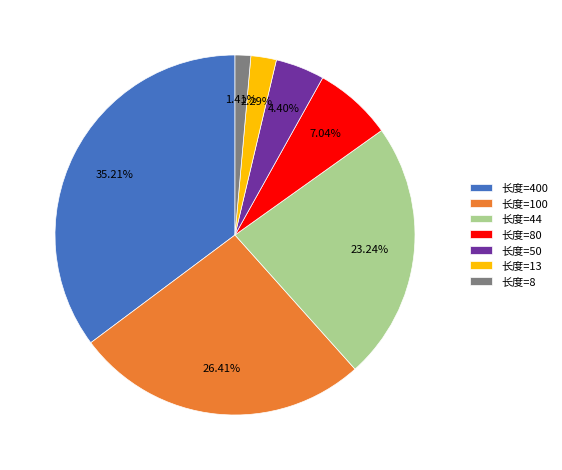

Count the number of slices in the pie.

7